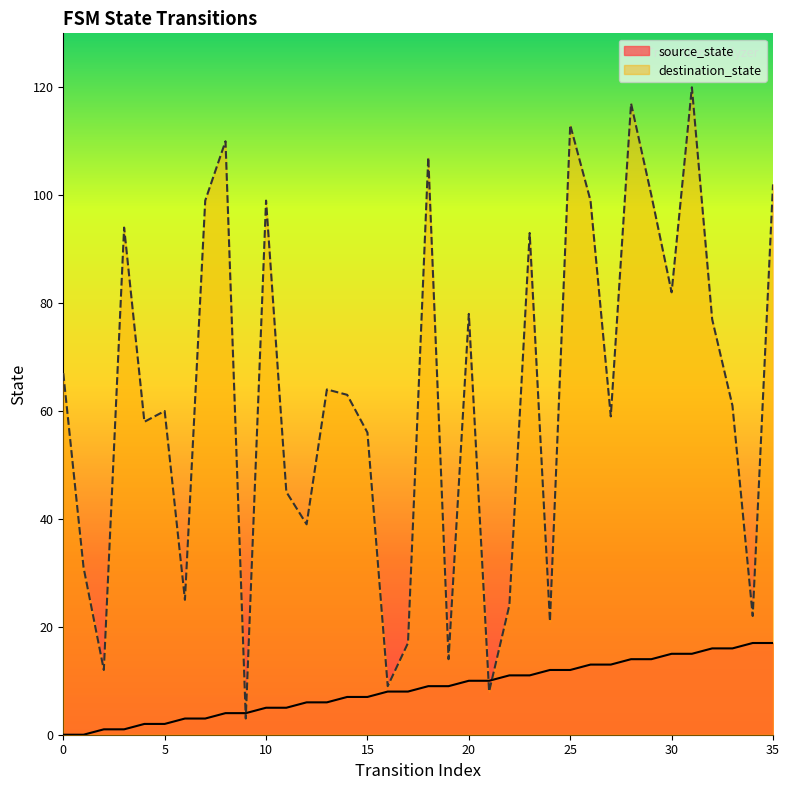

Reading left to right, what are all the values shown in this chart?

source_state: 0	0	1	1	2	2	3	3	4	4	5	5	6	6	7	7	8	8	9	9	10	10	11	11	12	12	13	13	14	14	15	15	16	16	17	17
destination_state: 67	31	12	94	58	60	25	99	110	3	99	45	39	64	63	56	9	17	107	14	78	8	24	93	21	113	99	59	117	100	82	120	77	61	22	102